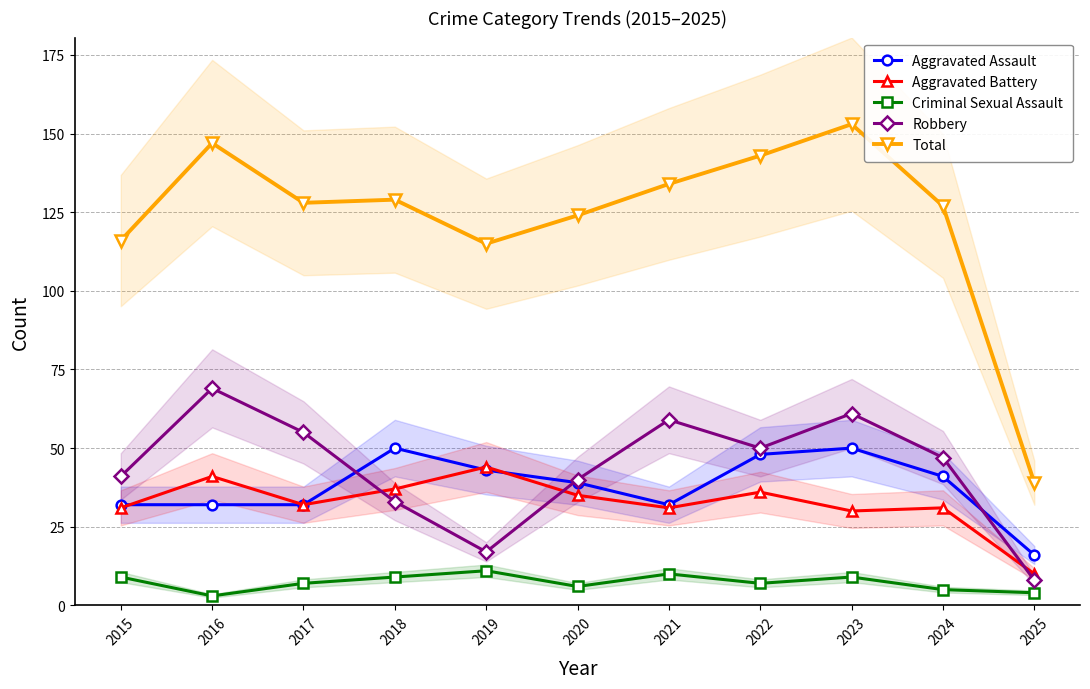

In Robbery, how many points are higher than both neighbors (excluding endpoints)?

3